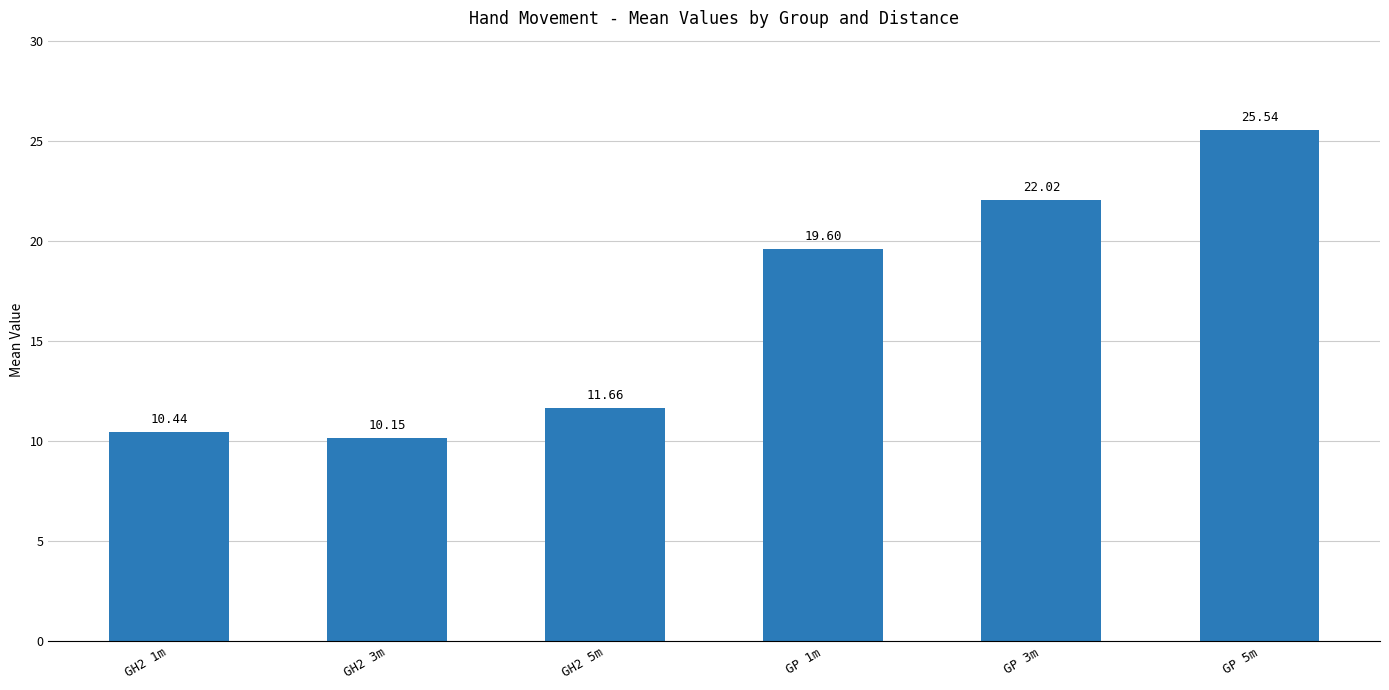

At which category does the chart reach its minimum across all series?

GH2 3m